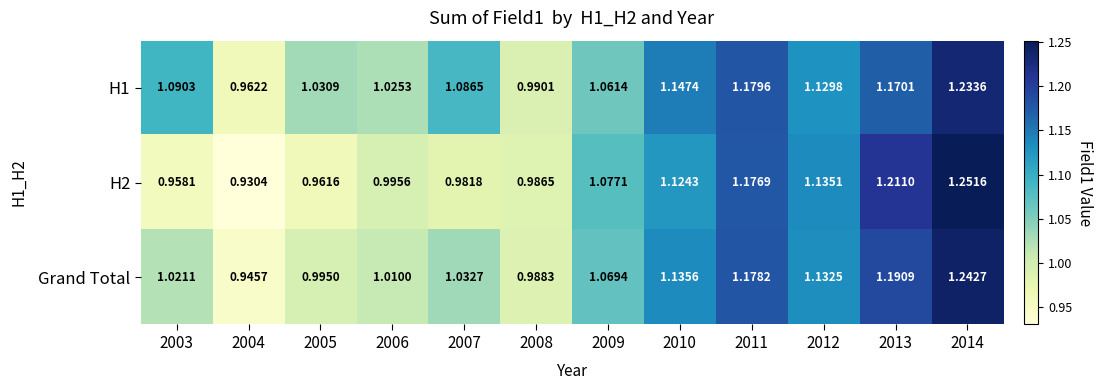

List the series in order of their peak value, lowest first.

H1, Grand Total, H2